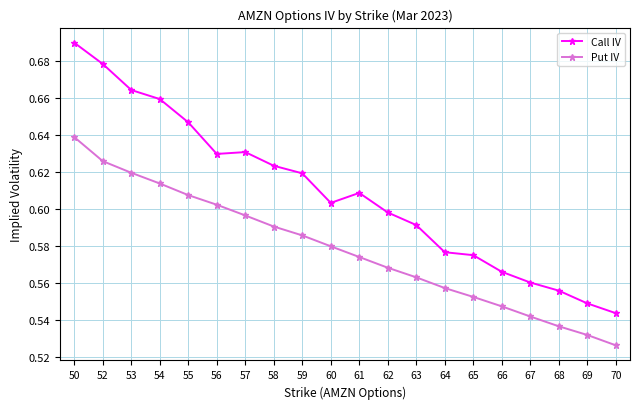

At which category does the chart reach its minimum across all series?

70